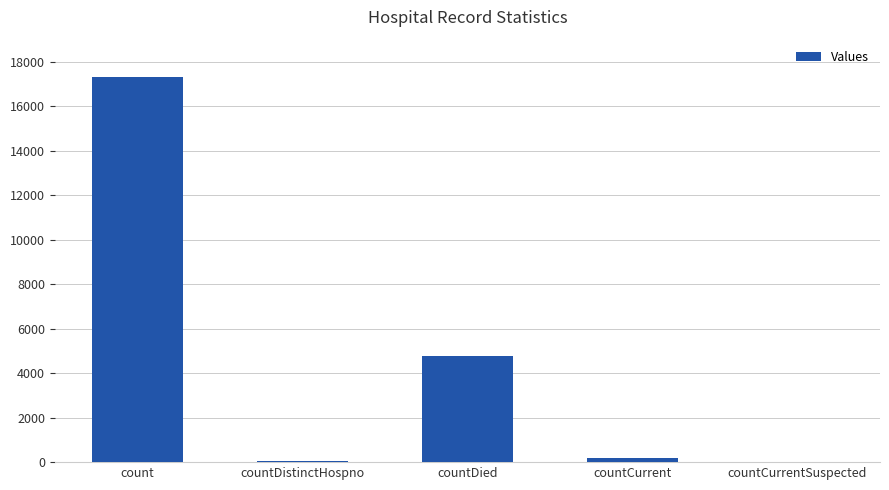

Which label corresponds to the largest value in the chart?

count